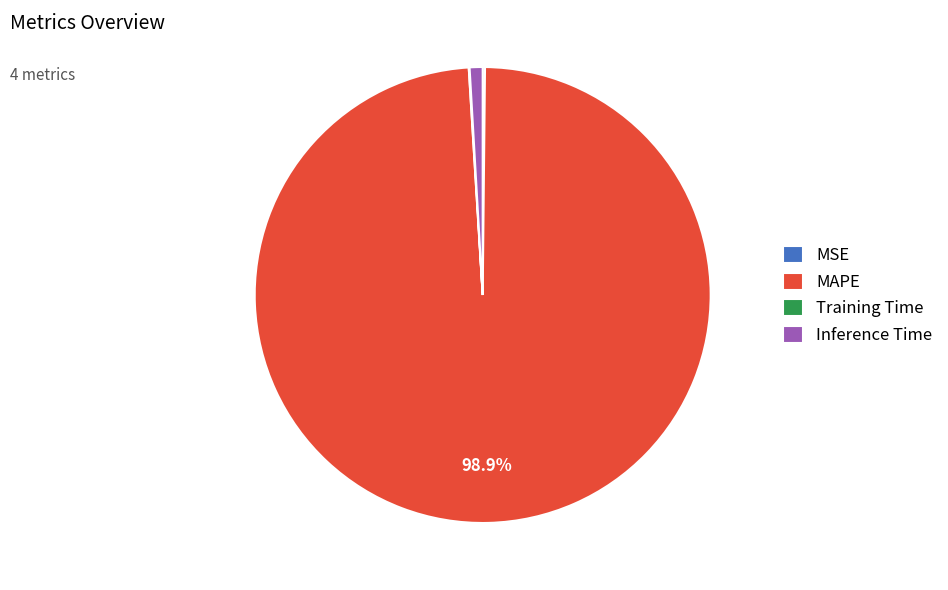

Which slice is the largest?

MAPE